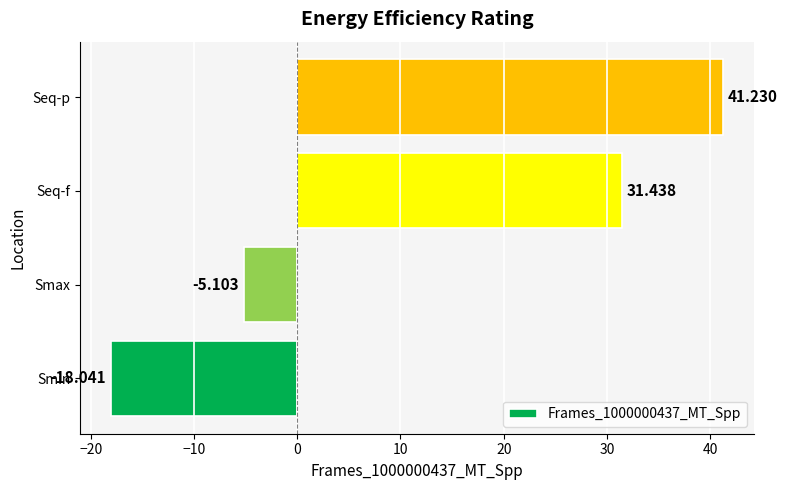

What is the average value?

12.4